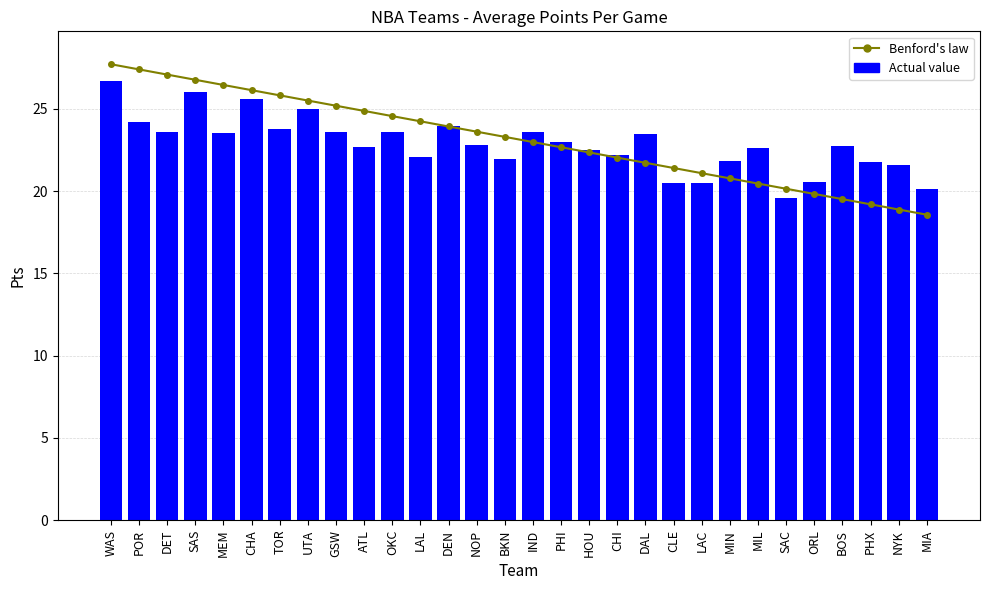

What are all the series names shown in the legend?

Benford's law, Actual value